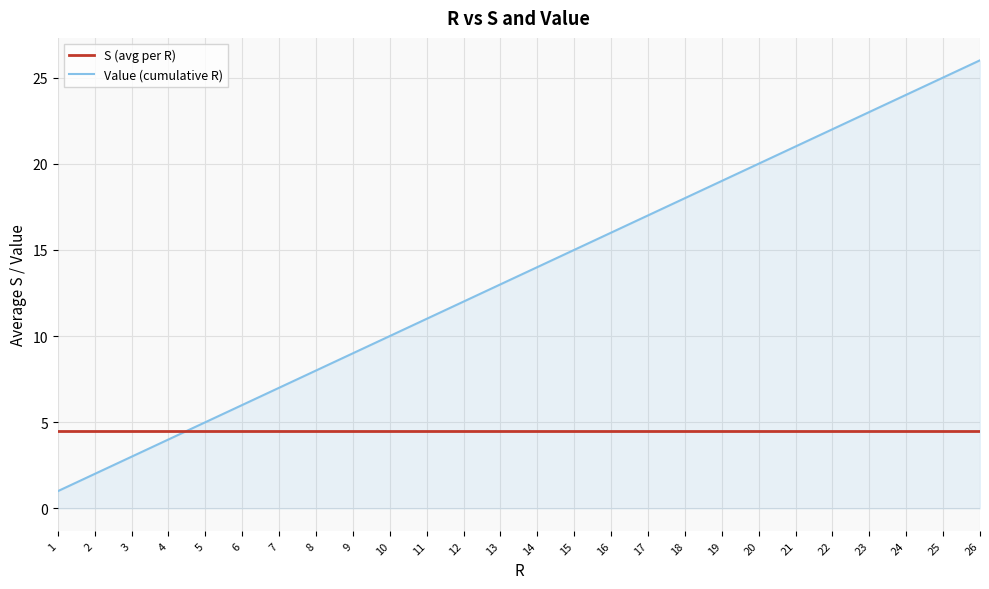

What is the sum of all Value (cumulative R) values?

351.0